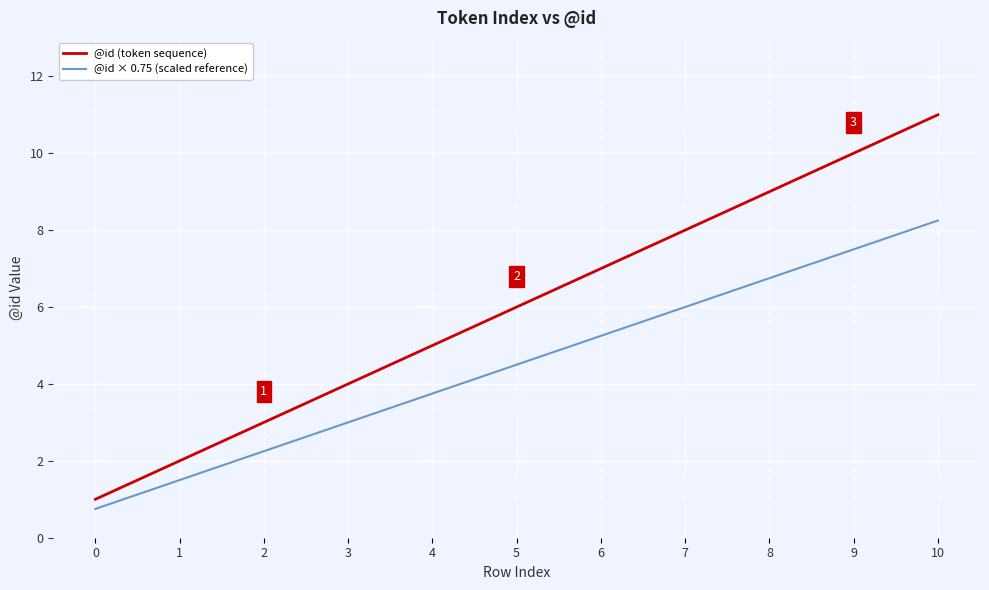

Is this an area chart (filled region under the line)?

No